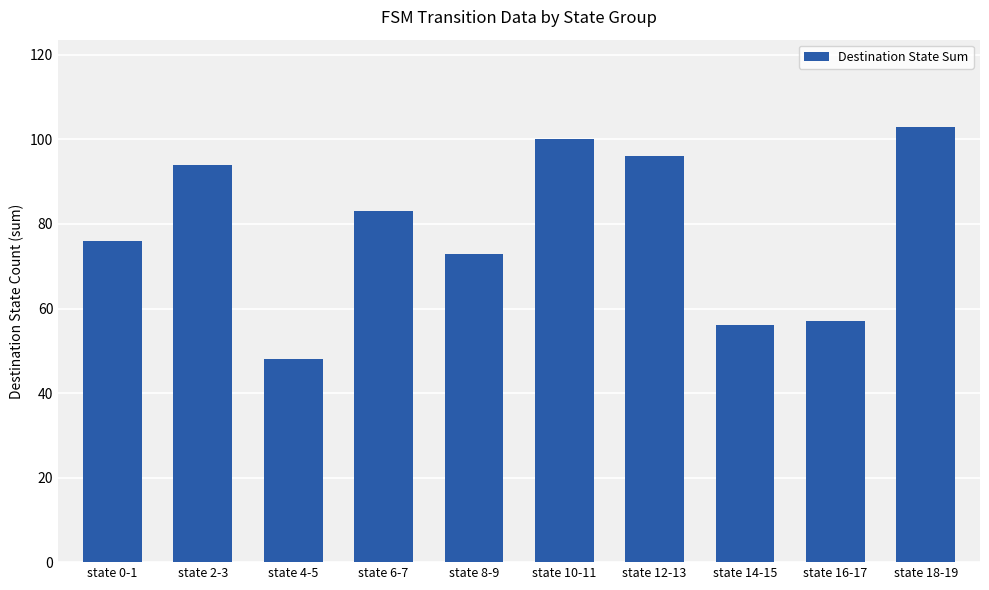

What position from the right is state 8-9?

6